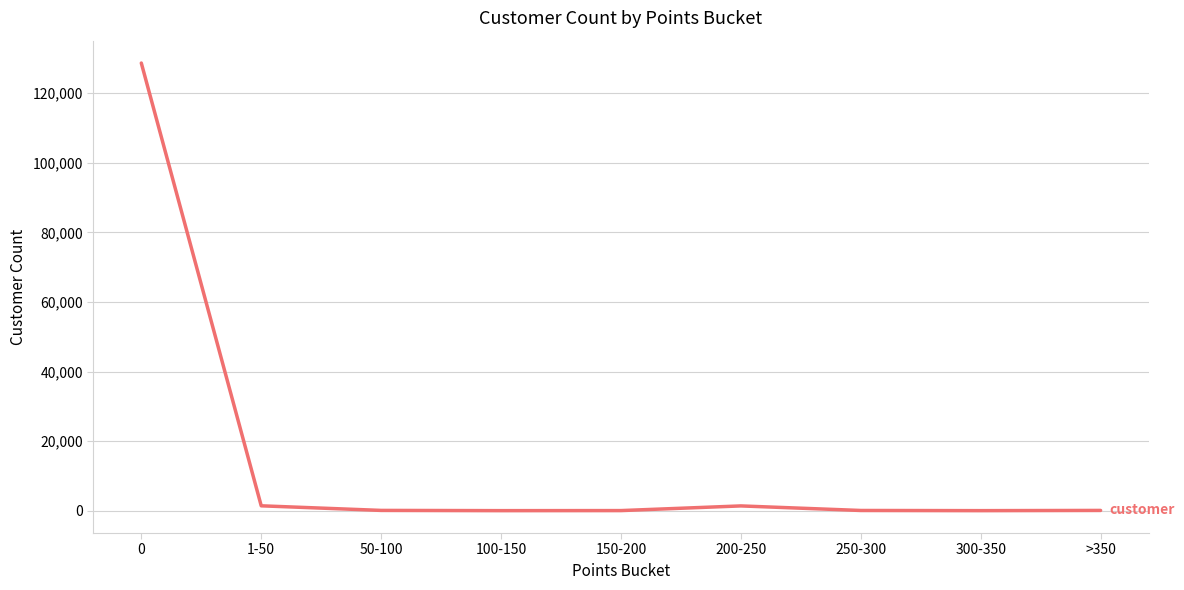

What is the difference between the maximum and minimum values?

128666